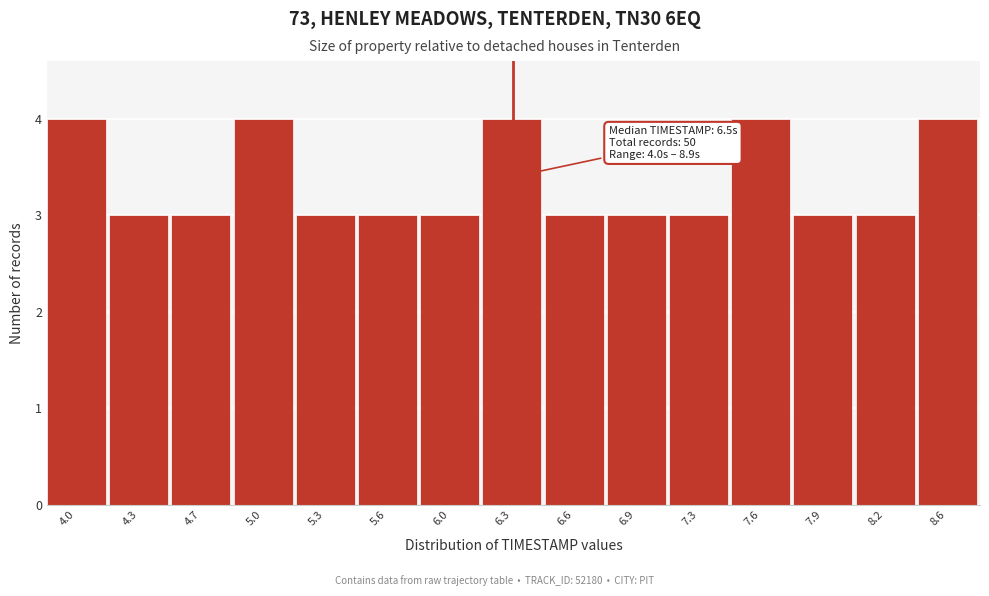

Reading left to right, extract all data points from this chart.

4.0=4	4.3=3	4.7=3	5.0=4	5.3=3	5.6=3	6.0=3	6.3=4	6.6=3	6.9=3	7.3=3	7.6=4	7.9=3	8.2=3	8.6=4